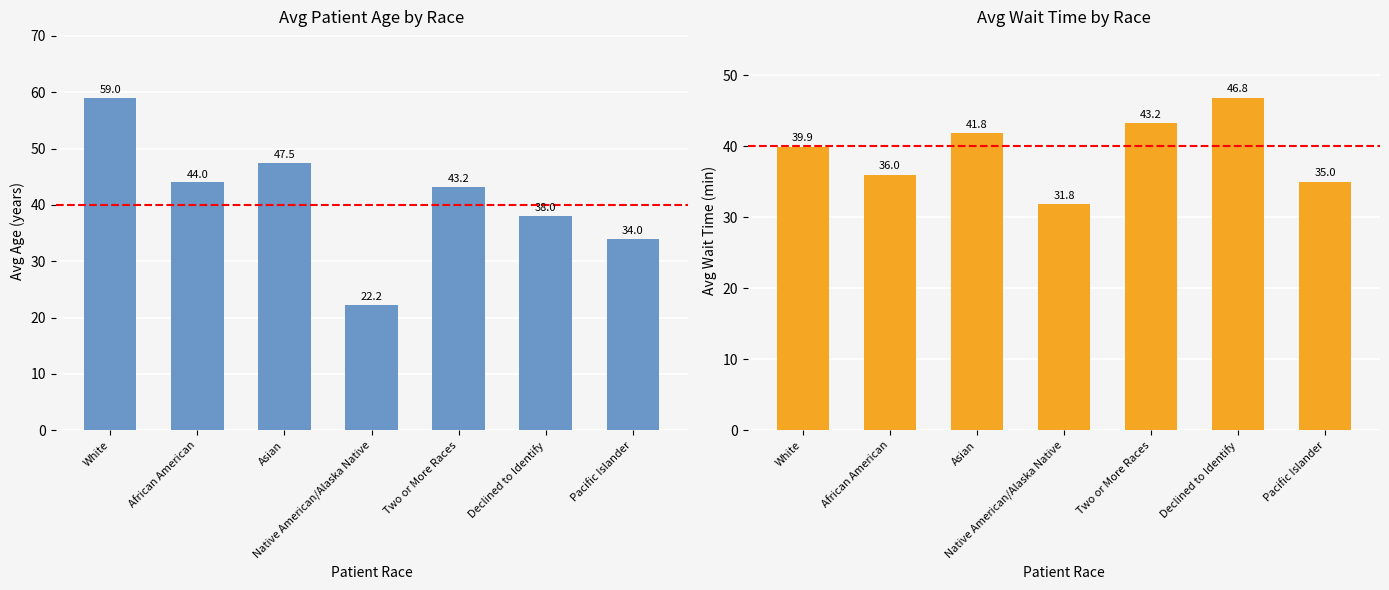

At which category is the sum across all series the highest?

White